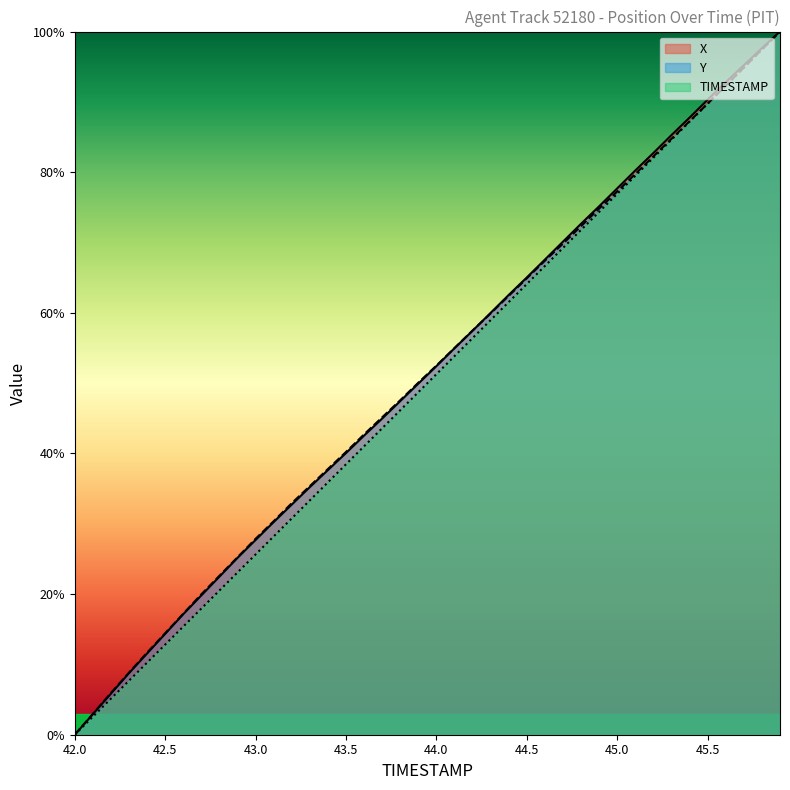

How many positive values does the Y series have?

39